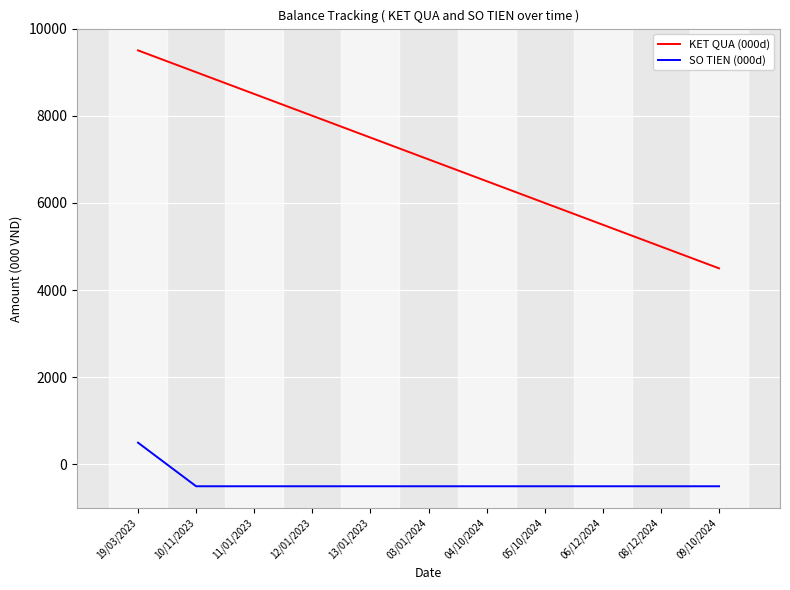

Where is KET QUA (000d) nearest to the value 7000?

03/01/2024